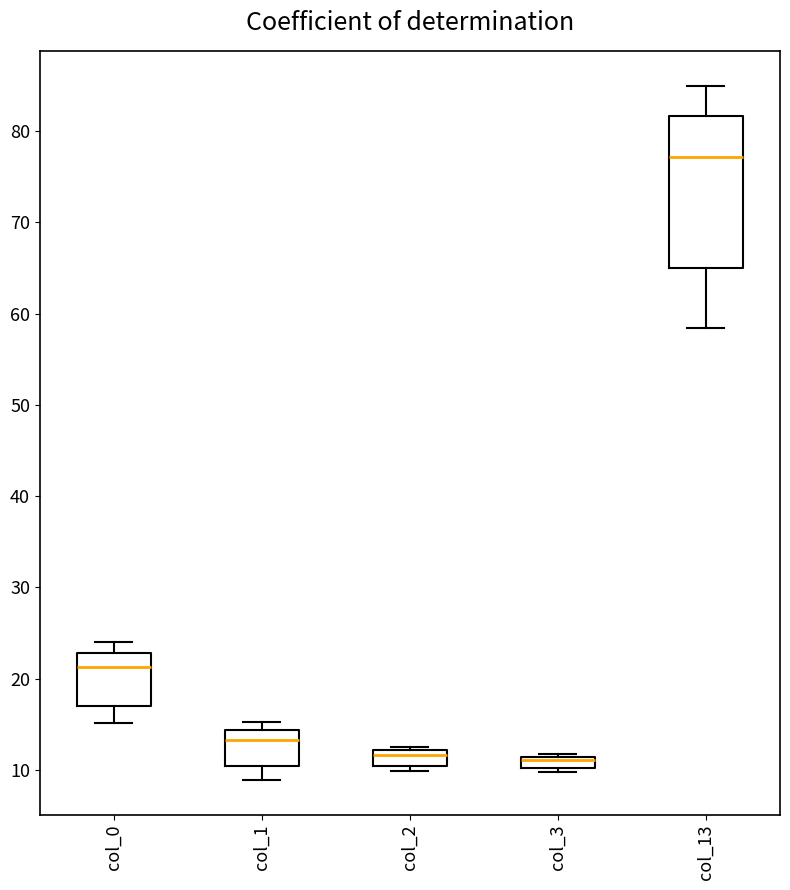

Comparing the boxes themselves (not the whiskers), which one is the tallest?

col_13